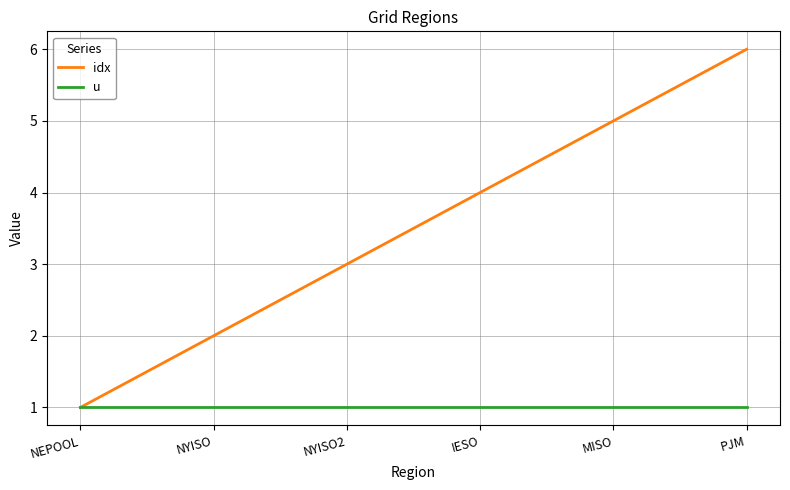

What position from the left is IESO?

4